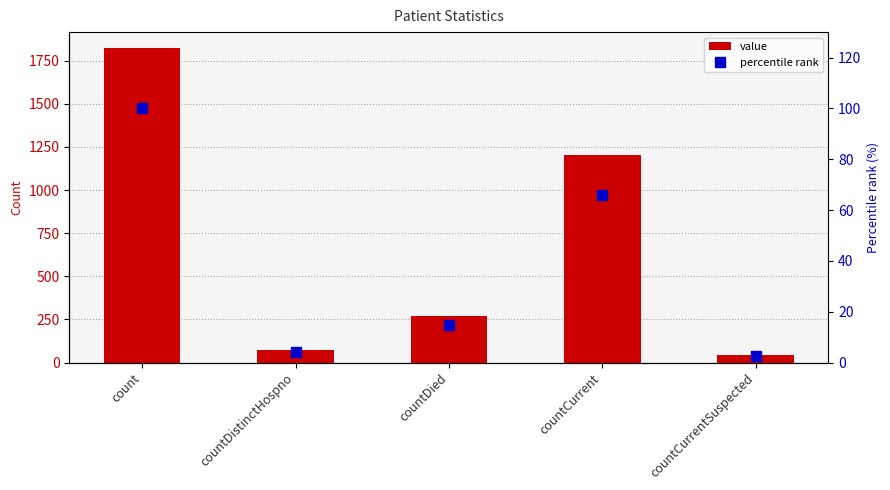

What is the difference between the maximum and minimum values in the percentile rank series?

97.6